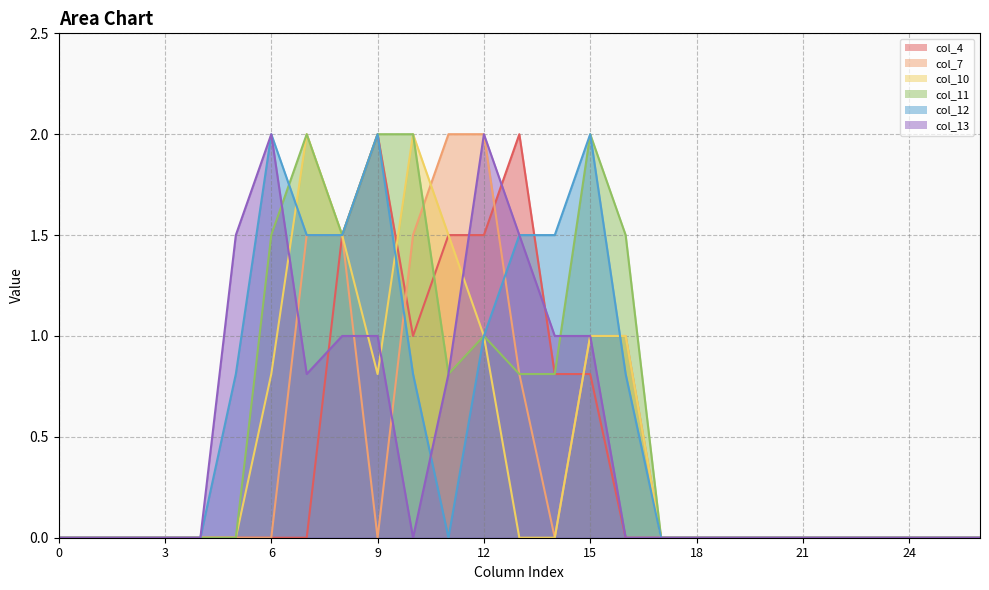

Reading left to right, list all the values displayed in this chart.

col_4: 0.0	0.0	0.0	0.0	0.0	0.0	0.0	0.0	1.5	2.0	1.0	1.5	1.5	2.0	0.8	0.8	0.0	0.0	0.0	0.0	0.0	0.0	0.0	0.0	0.0	0.0	0.0
col_7: 0.0	0.0	0.0	0.0	0.0	0.0	0.0	1.5	1.5	0.0	1.5	2.0	2.0	0.8	0.0	1.0	1.0	0.0	0.0	0.0	0.0	0.0	0.0	0.0	0.0	0.0	0.0
col_10: 0.0	0.0	0.0	0.0	0.0	0.0	0.8	2.0	1.5	0.8	2.0	1.5	1.0	0.0	0.0	1.0	1.0	0.0	0.0	0.0	0.0	0.0	0.0	0.0	0.0	0.0	0.0
col_11: 0.0	0.0	0.0	0.0	0.0	0.0	1.5	2.0	1.5	2.0	2.0	0.8	1.0	0.8	0.8	2.0	1.5	0.0	0.0	0.0	0.0	0.0	0.0	0.0	0.0	0.0	0.0
col_12: 0.0	0.0	0.0	0.0	0.0	0.8	2.0	1.5	1.5	2.0	0.8	0.0	1.0	1.5	1.5	2.0	0.8	0.0	0.0	0.0	0.0	0.0	0.0	0.0	0.0	0.0	0.0
col_13: 0.0	0.0	0.0	0.0	0.0	1.5	2.0	0.8	1.0	1.0	0.0	0.8	2.0	1.5	1.0	1.0	0.0	0.0	0.0	0.0	0.0	0.0	0.0	0.0	0.0	0.0	0.0